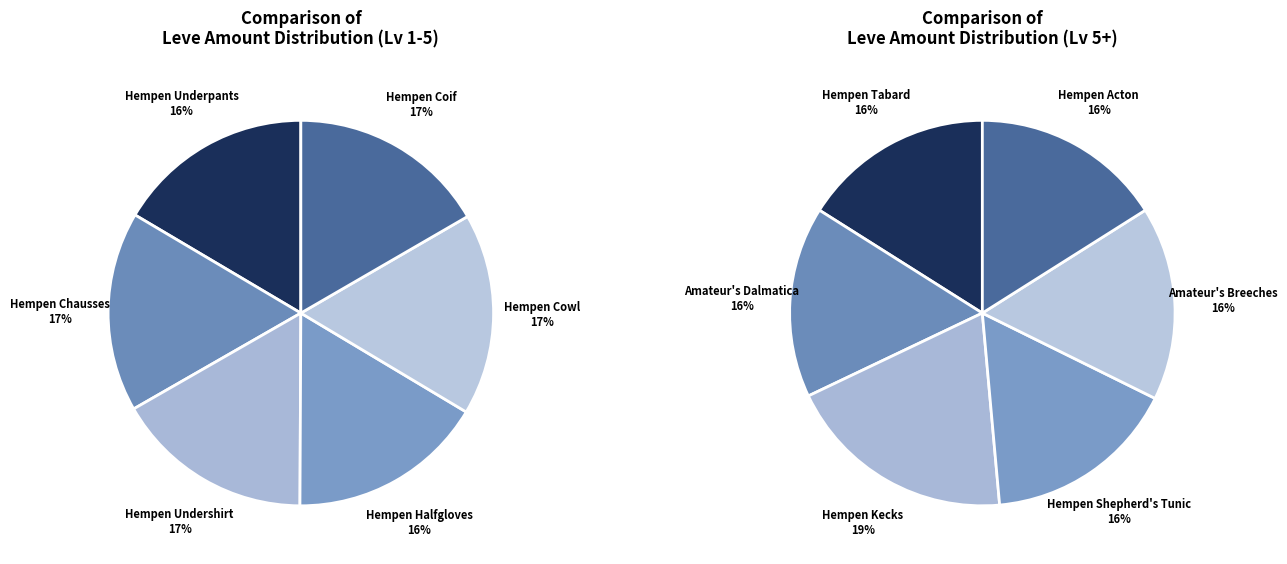

The Hempen Undershirt slice represents 15% of the pie. True or false?

False